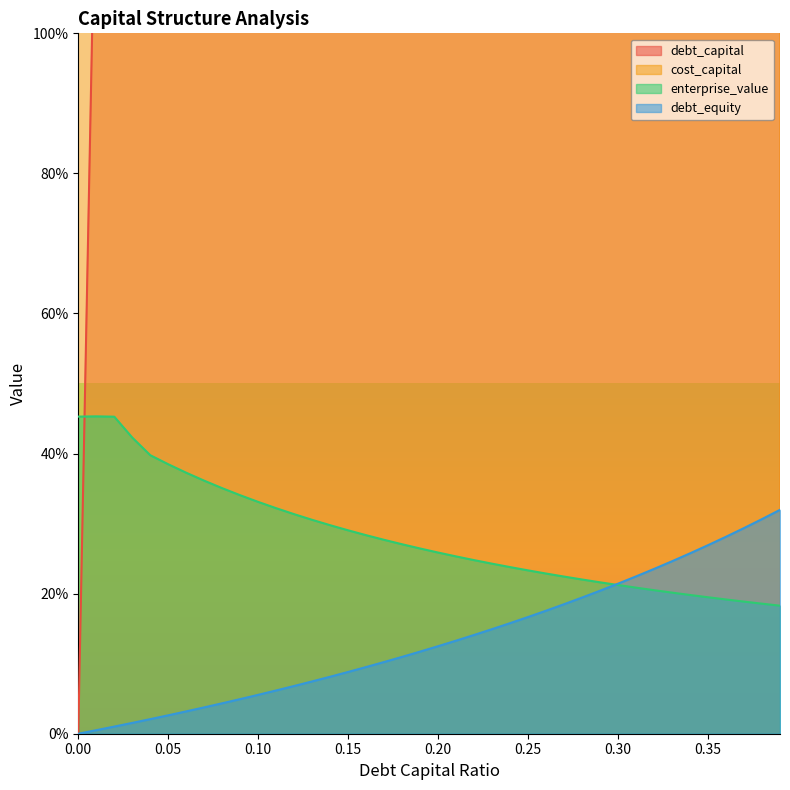

How many lines are shown in the chart?

4